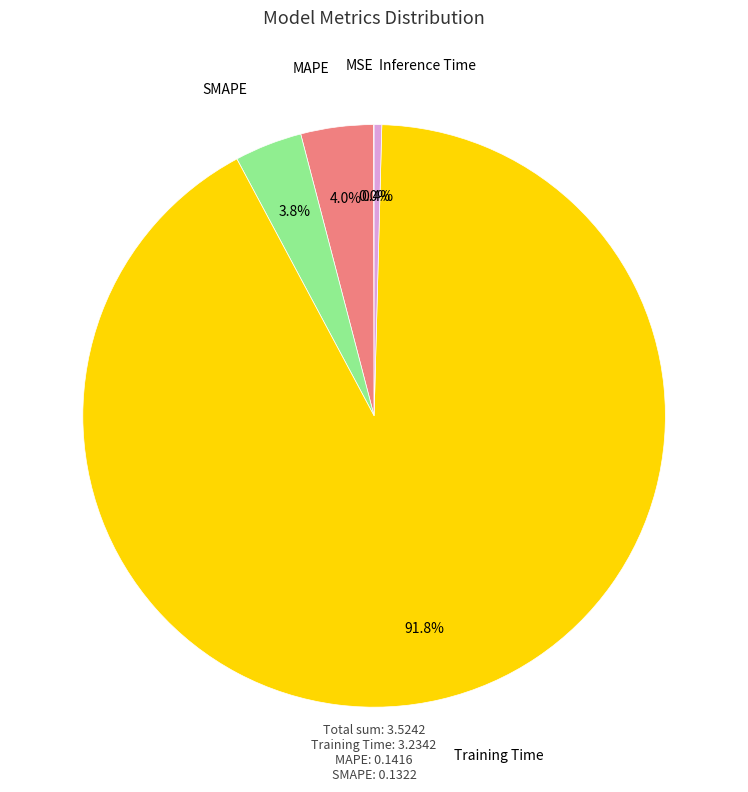

Is there any slice that represents more than half of the pie?

Yes